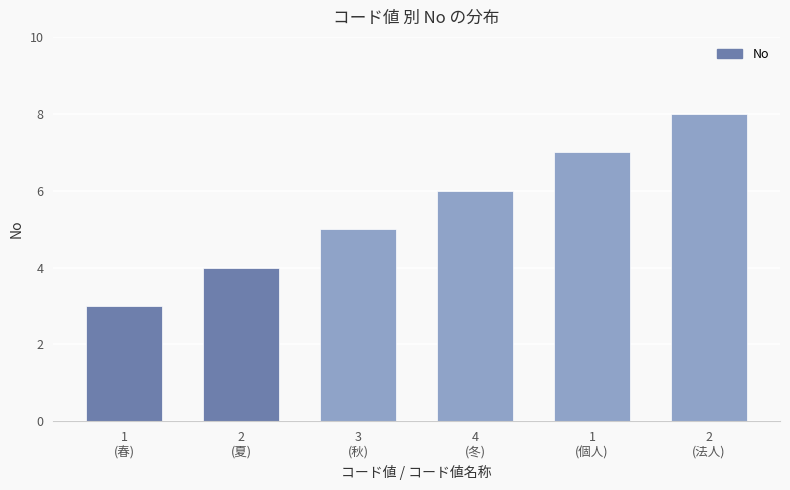

What is the smallest value displayed?

3